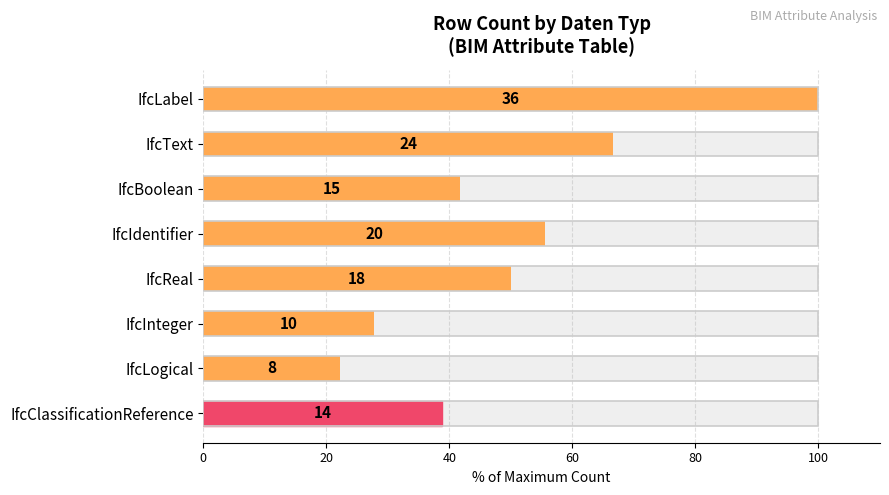

What value does the data have at IfcLabel?

100.0